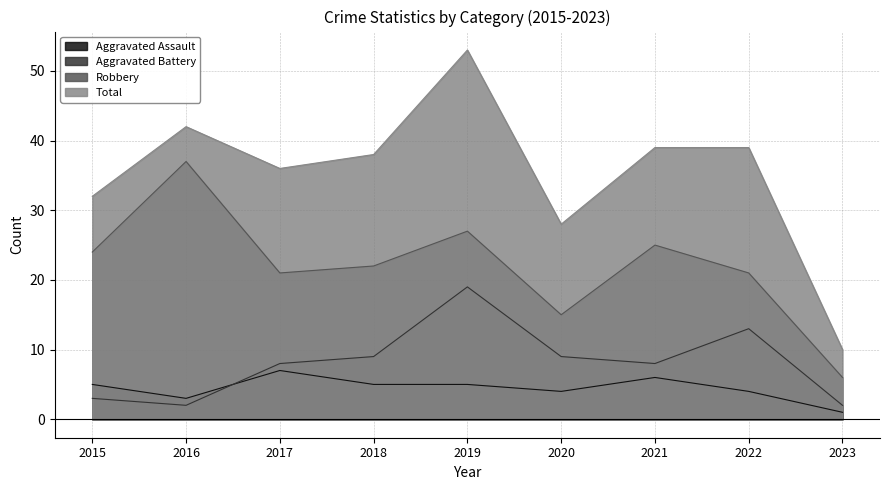

What is the sum of all Total values?

317